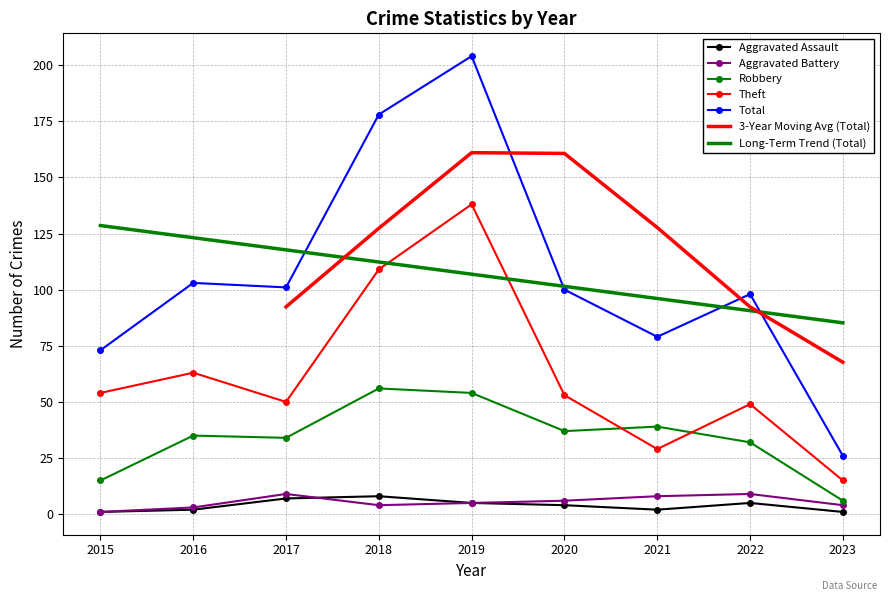

Reading right to left, what are all the values shown in this chart?

Aggravated Assault: 2023=1	2022=5	2021=2	2020=4	2019=5	2018=8	2017=7	2016=2	2015=1
Aggravated Battery: 2023=4	2022=9	2021=8	2020=6	2019=5	2018=4	2017=9	2016=3	2015=1
Robbery: 2023=6	2022=32	2021=39	2020=37	2019=54	2018=56	2017=34	2016=35	2015=15
Theft: 2023=15	2022=49	2021=29	2020=53	2019=138	2018=109	2017=50	2016=63	2015=54
Total: 2023=26	2022=98	2021=79	2020=100	2019=204	2018=178	2017=101	2016=103	2015=73